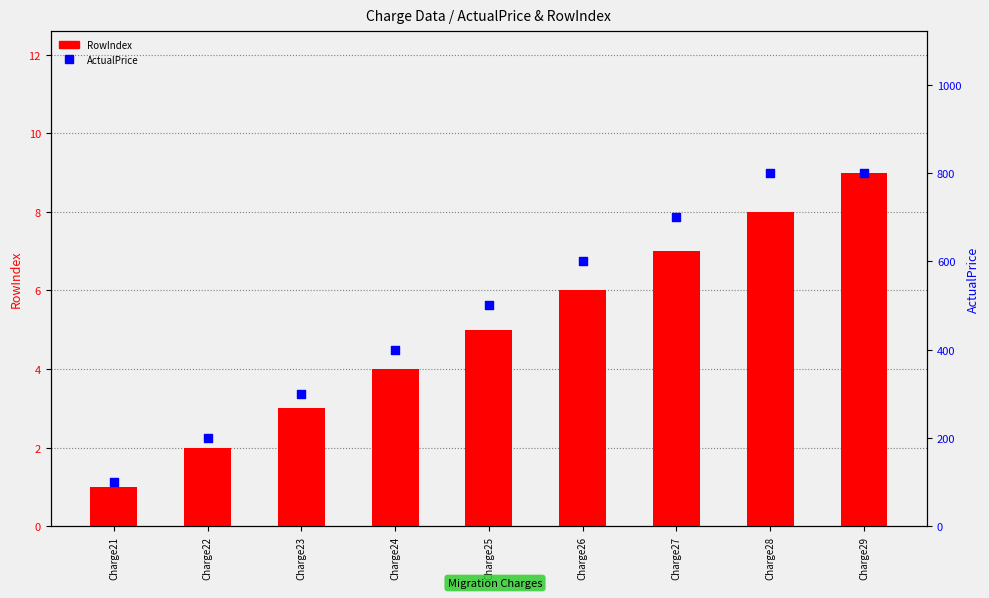

What are all the series names shown in the legend?

RowIndex, ActualPrice